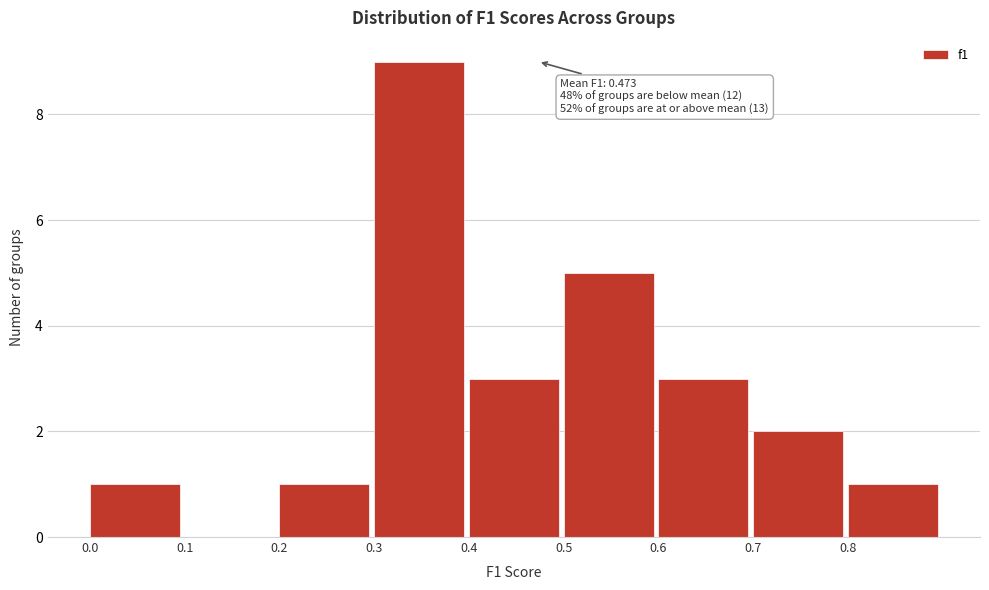

Which range on the x-axis has the tallest bar?

0.3 to 0.4